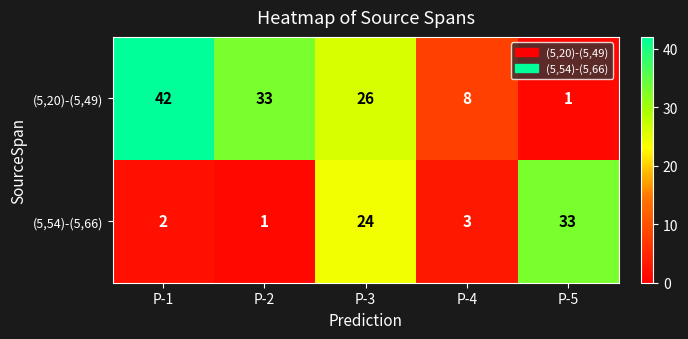

How many categories are shown in the chart?

5